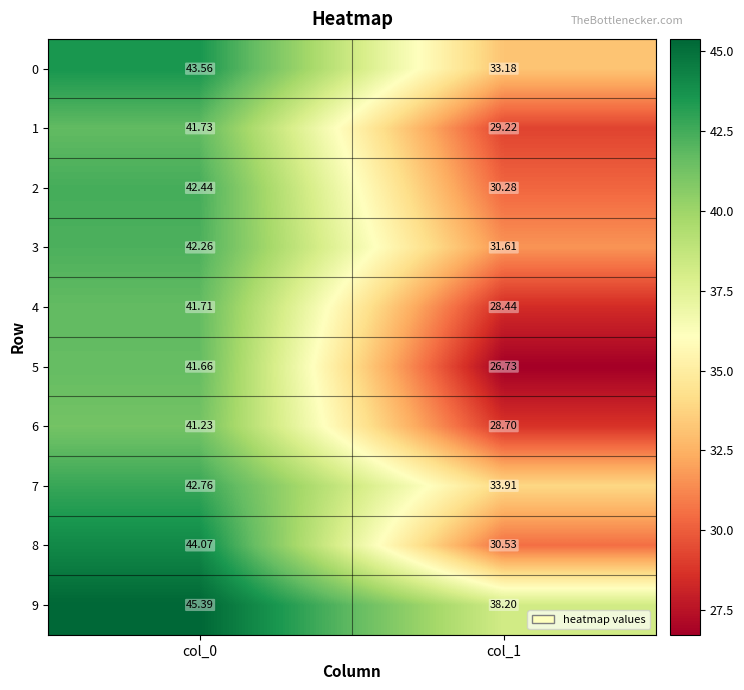

Rank the series at col_1 from highest to lowest value.

9, 7, 0, 3, 8, 2, 1, 6, 4, 5